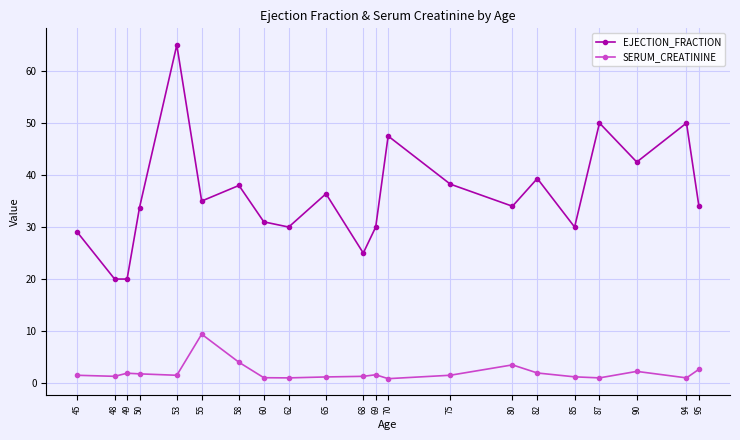

List the series in order of their overall mean, lowest first.

SERUM_CREATININE, EJECTION_FRACTION